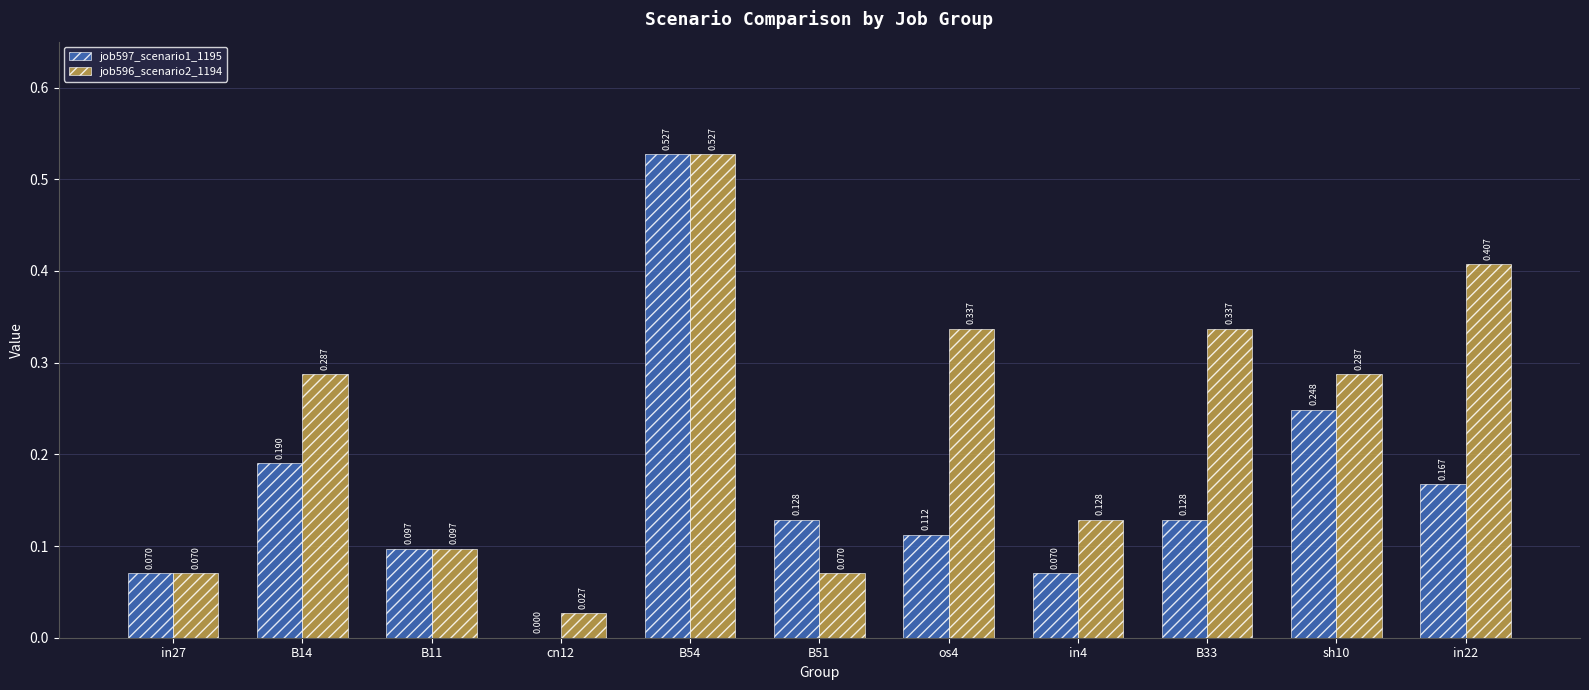

How many groups of bars are there?

11